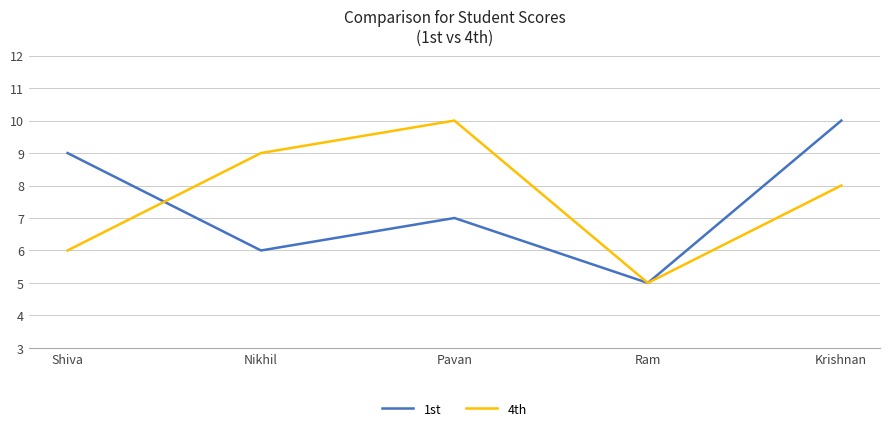

What position from the right is Shiva?

5